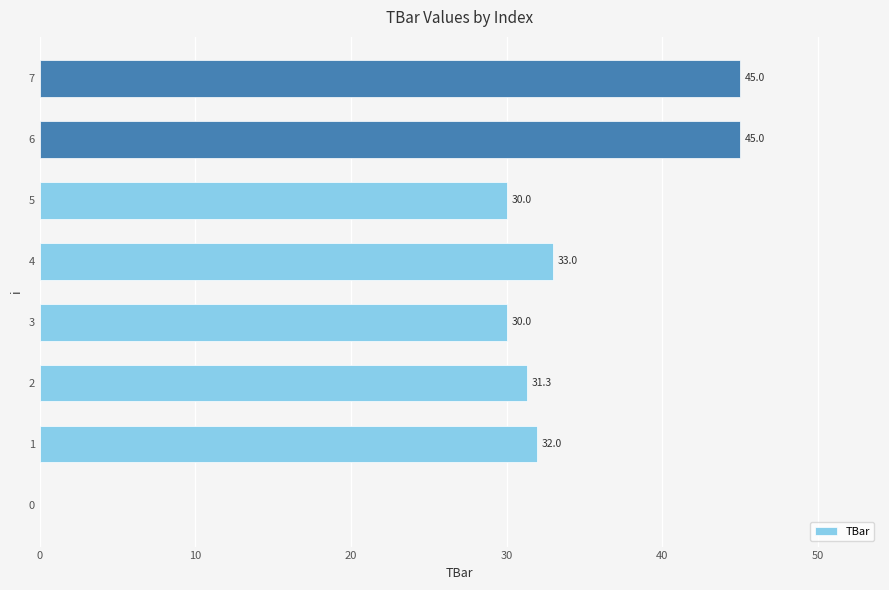

What is the sum of the values at 5 and 1?

62.0